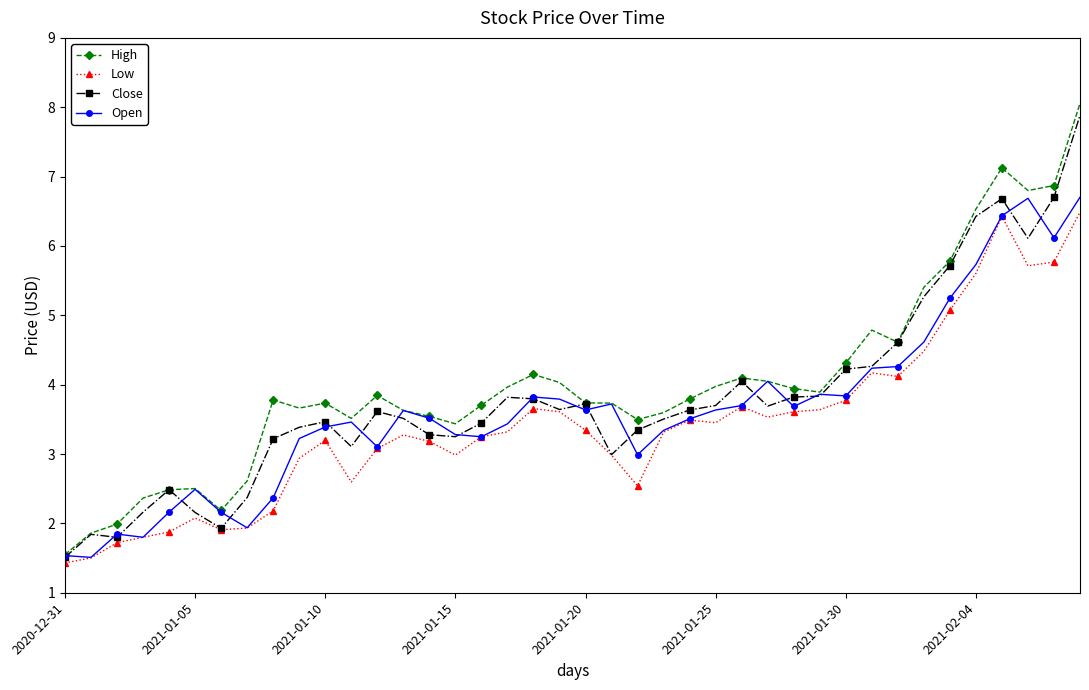

Which series has the widest spread of values?

High